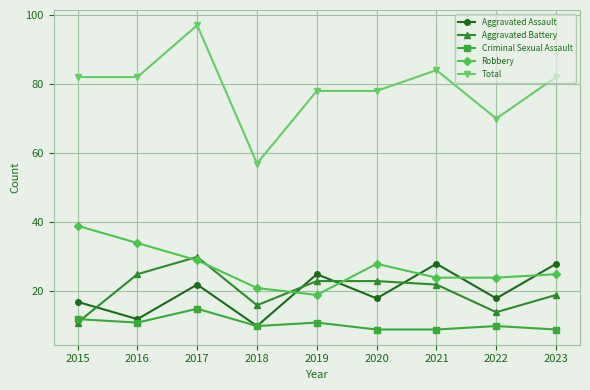

At which label does Criminal Sexual Assault first exceed 10?

2015